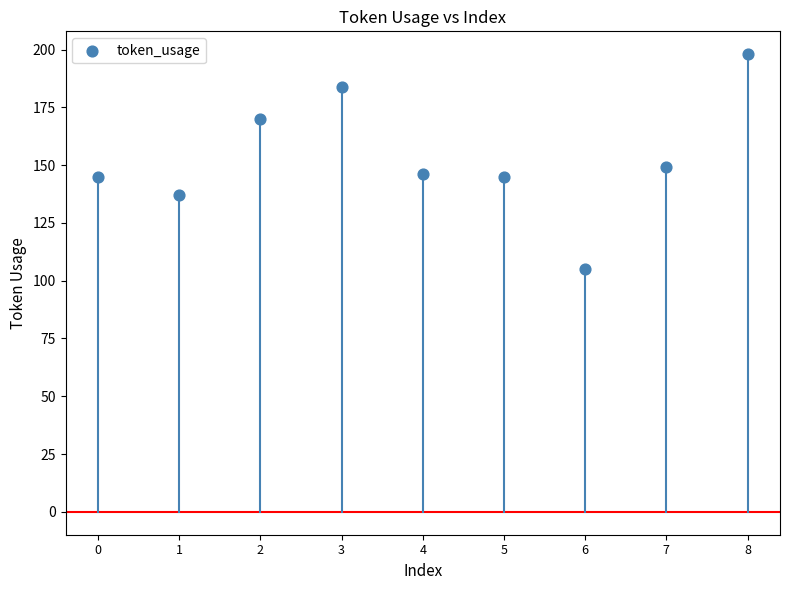

What is the average Y value?

153